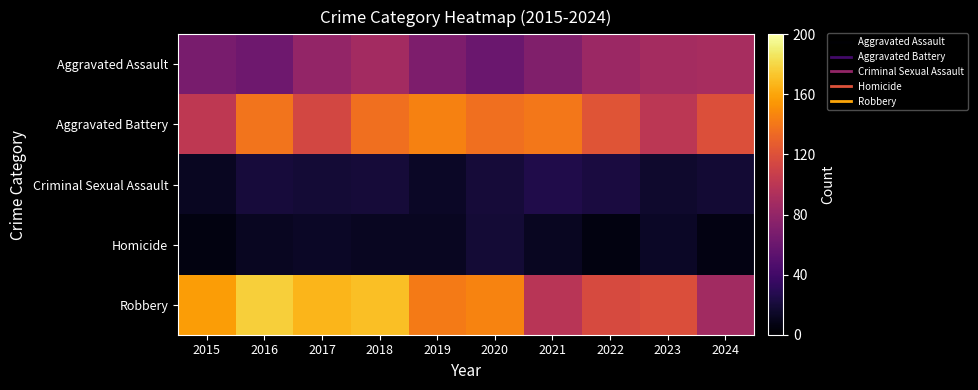

What is the maximum value shown in the chart?

177